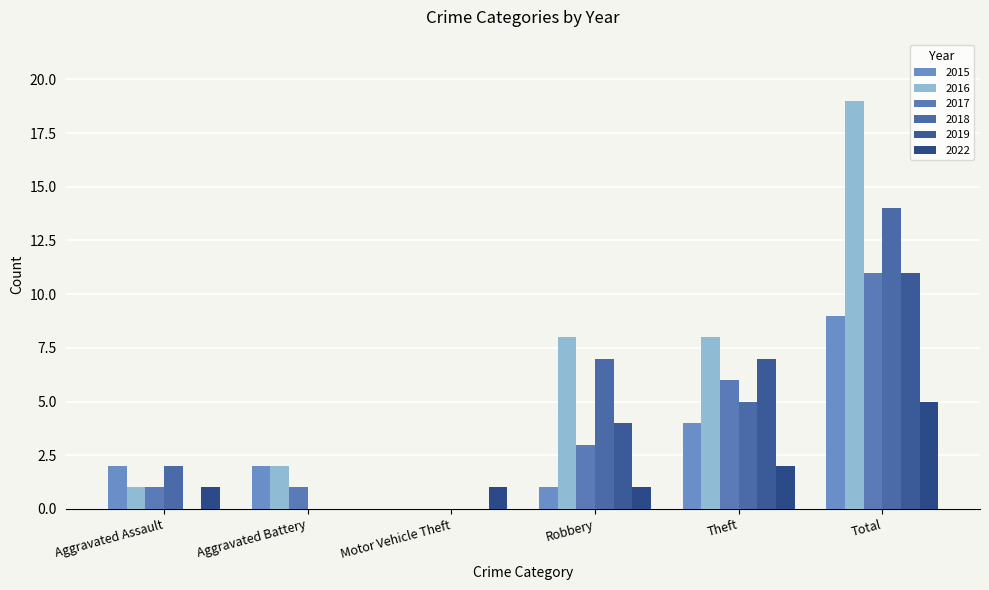

What is the maximum value for 2018?

14